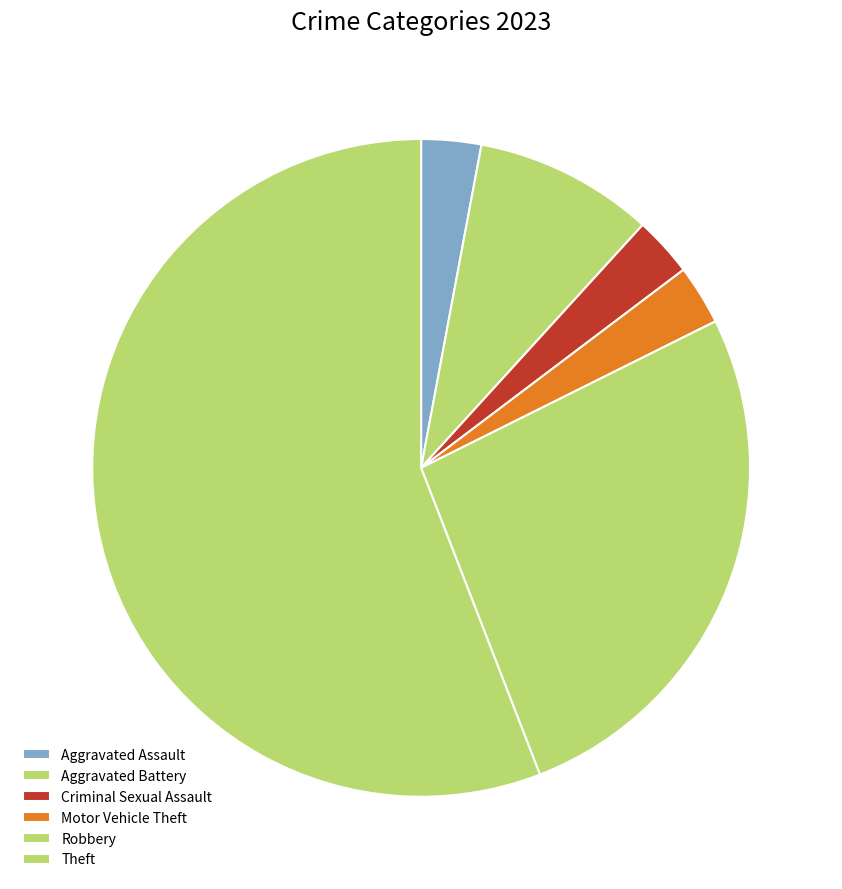

Is it true that Motor Vehicle Theft is 10% of the pie?

False